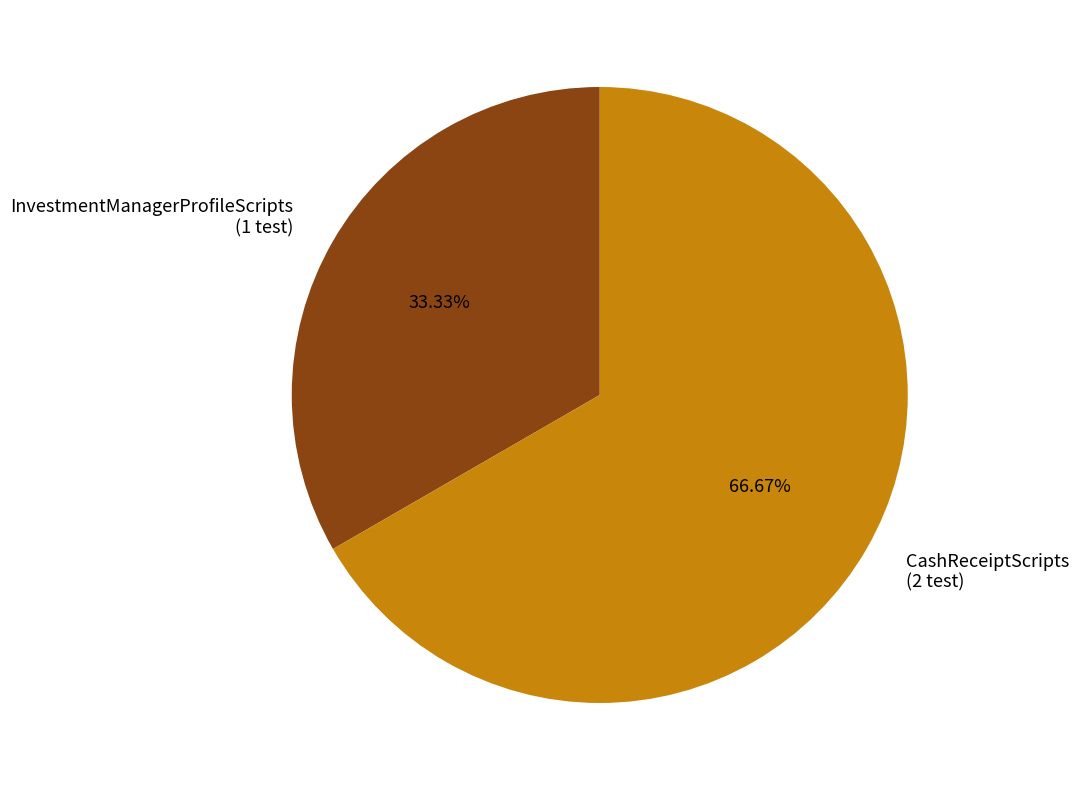

Rank the categories by value from lowest to highest.

InvestmentManagerProfileScripts, CashReceiptScripts